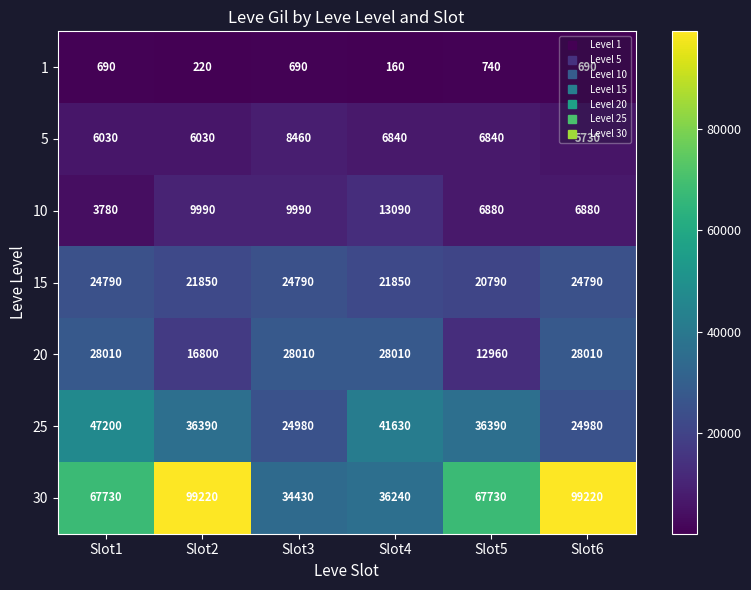

Which series has the largest range (max minus min)?

30